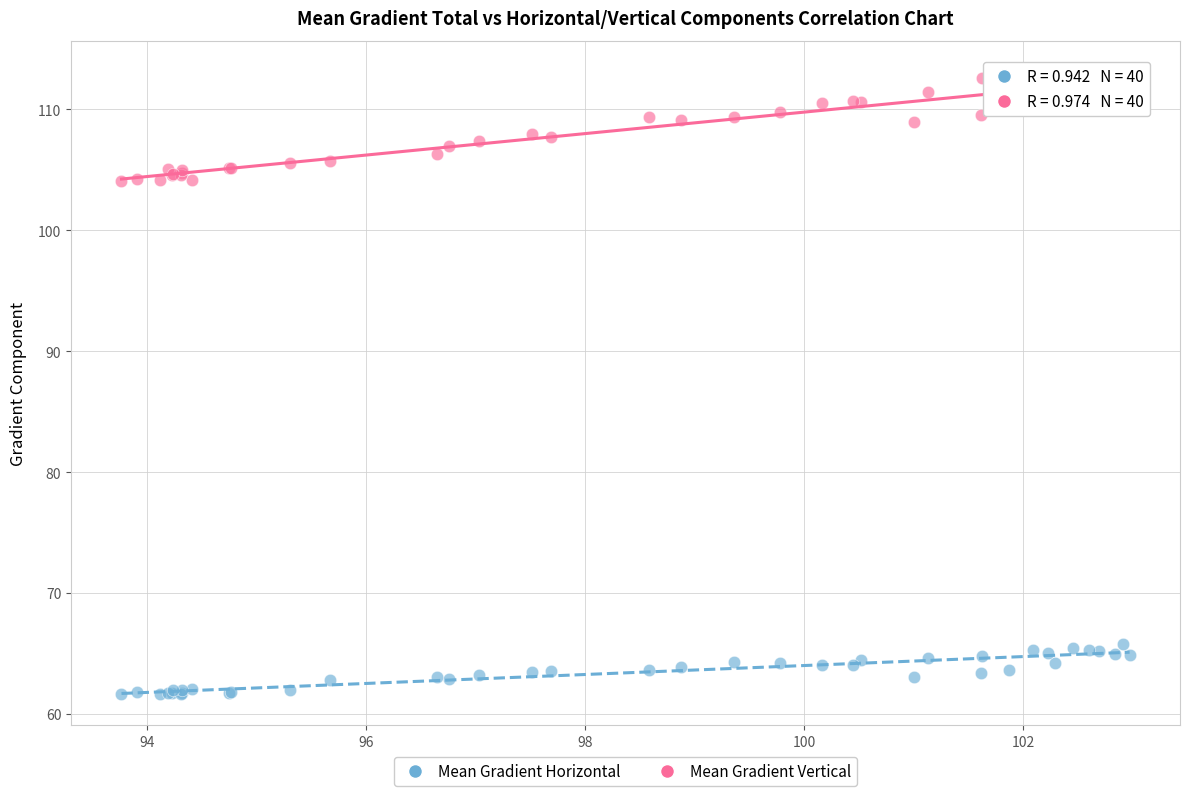

Which series contains the highest Y value?

Mean Gradient Vertical